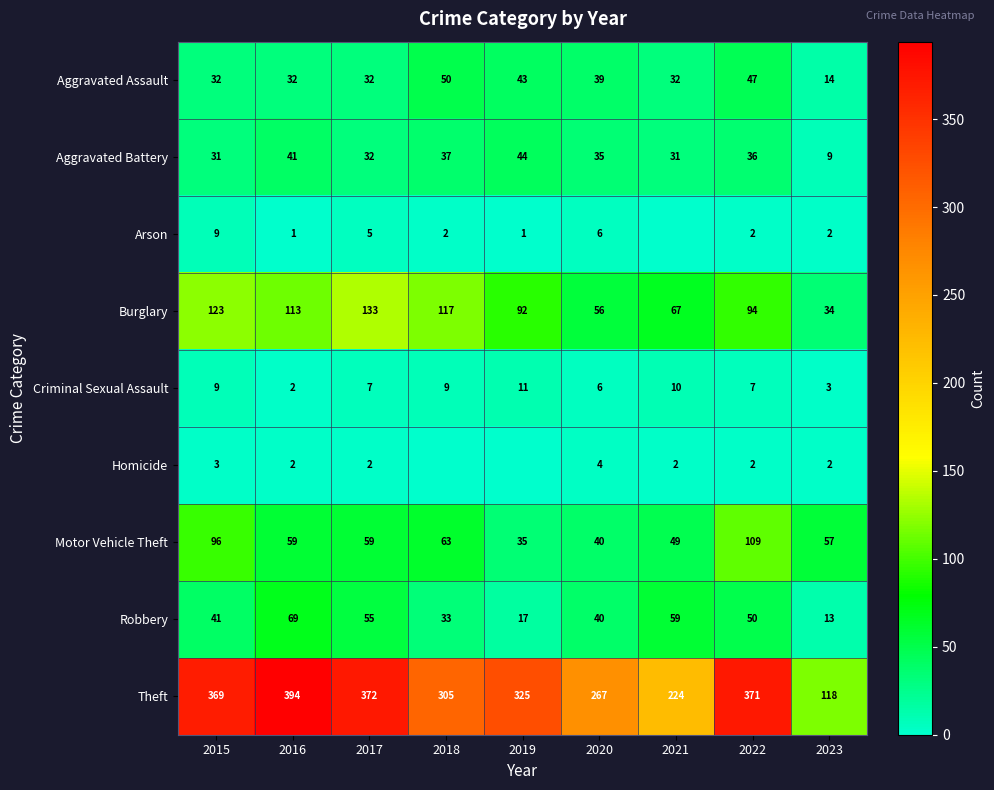

Which category has the highest value in the Motor Vehicle Theft series?

2022